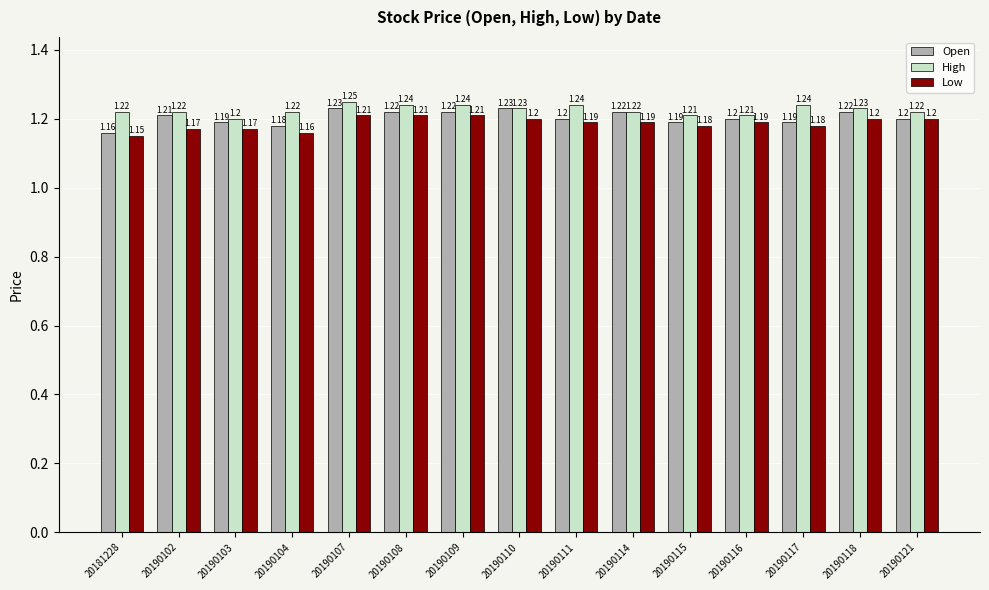

How many distinct data groups are displayed?

3